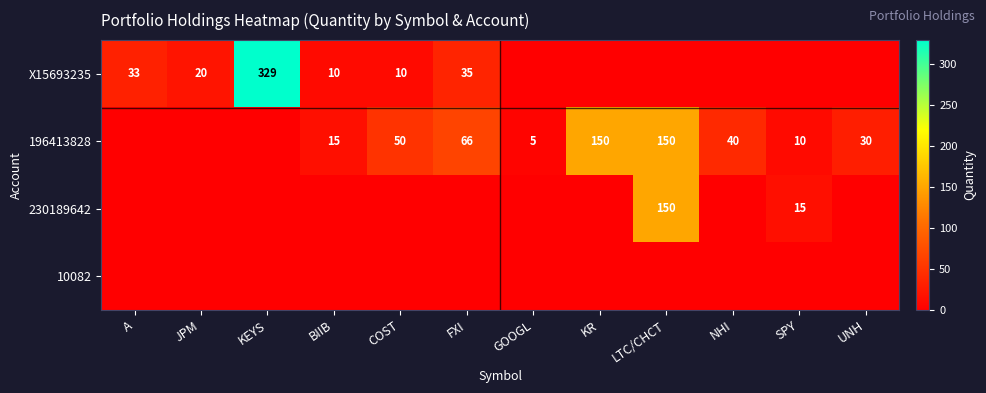

How many categories are shown in the chart?

12